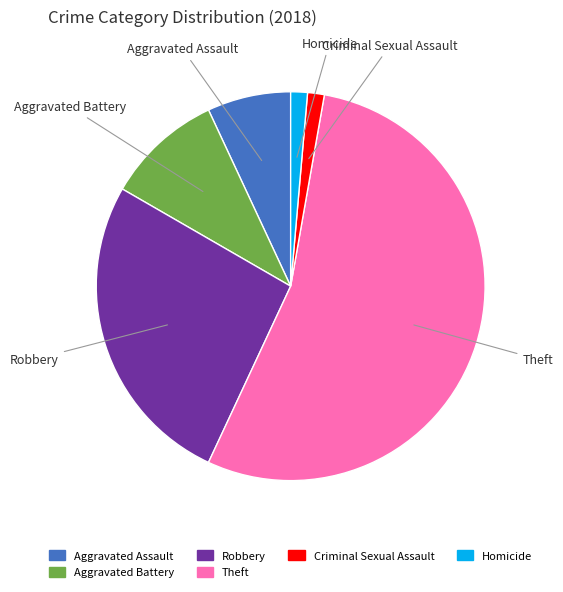

Is there a majority slice in this chart?

Yes